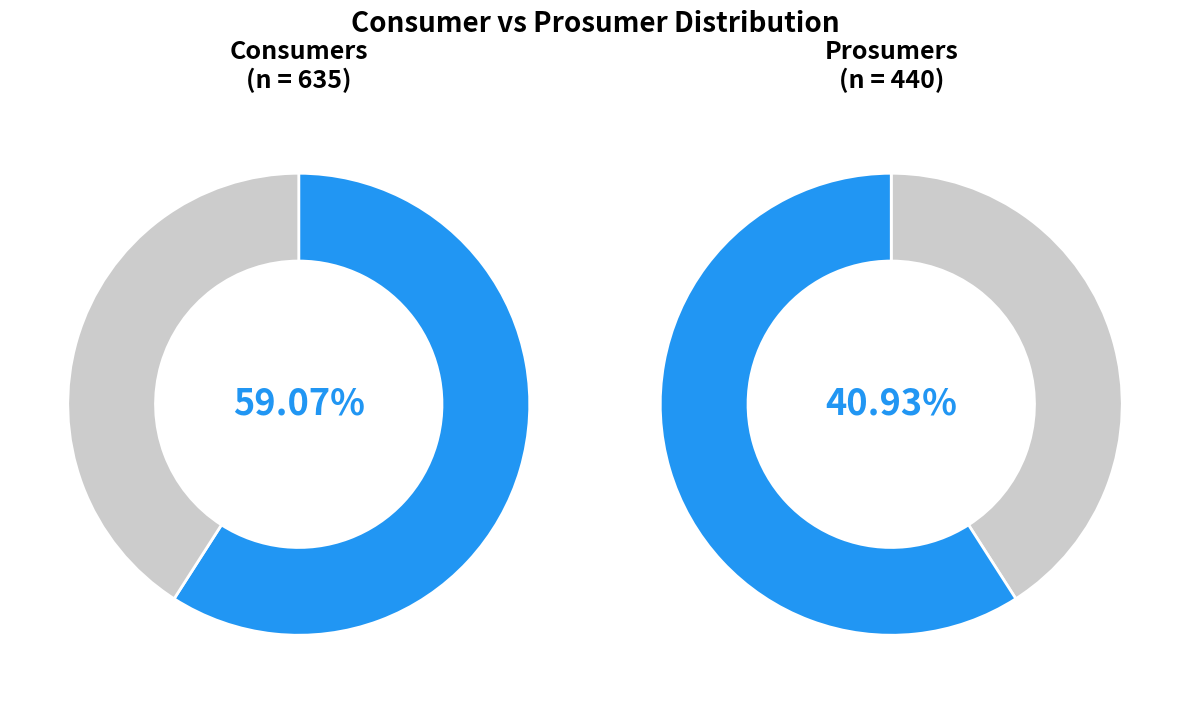

What is the change in value from Consumers to Prosumers?

-195